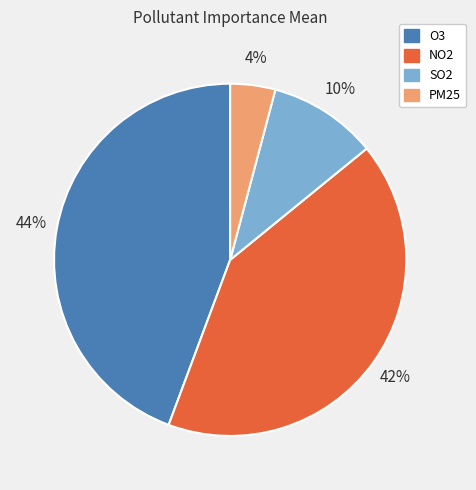

Count the number of slices in the pie.

4